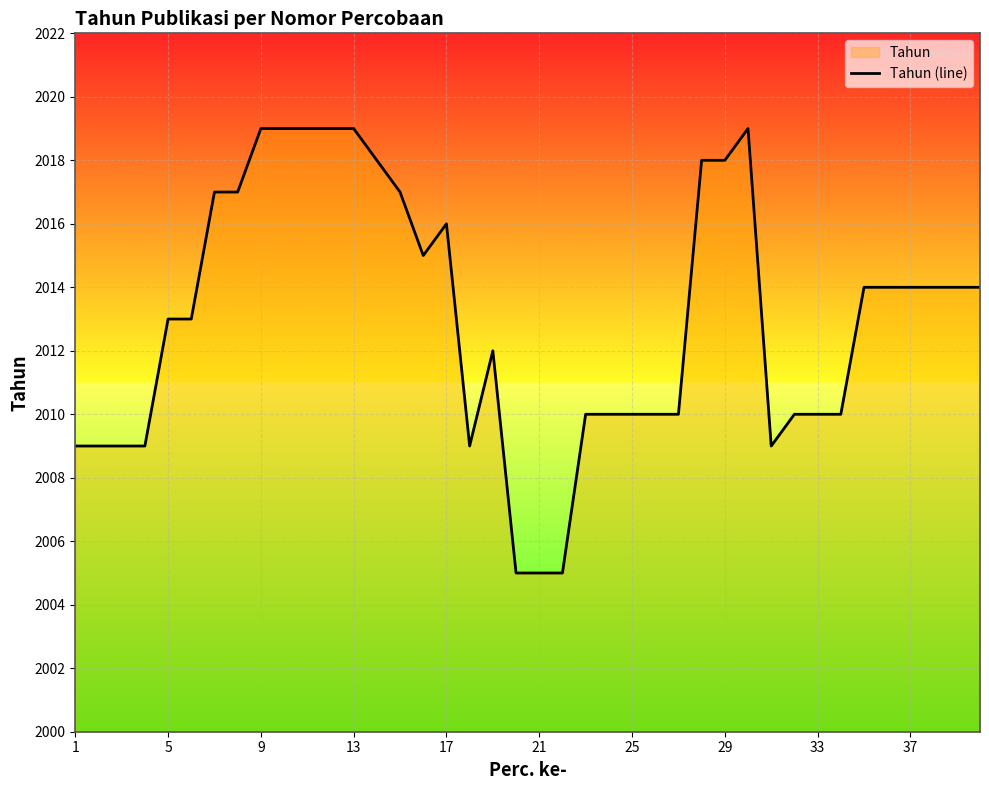

What is the minimum value shown in the chart?

2005